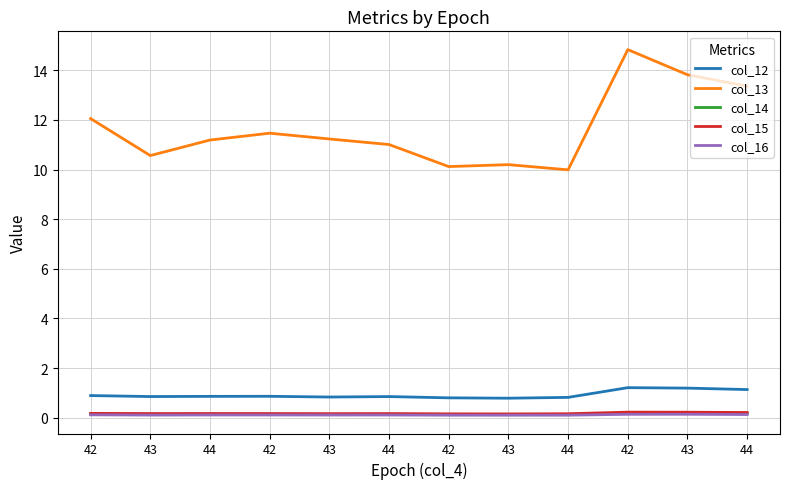

What is the value of the col_15 point at the 10th from the left?

0.2